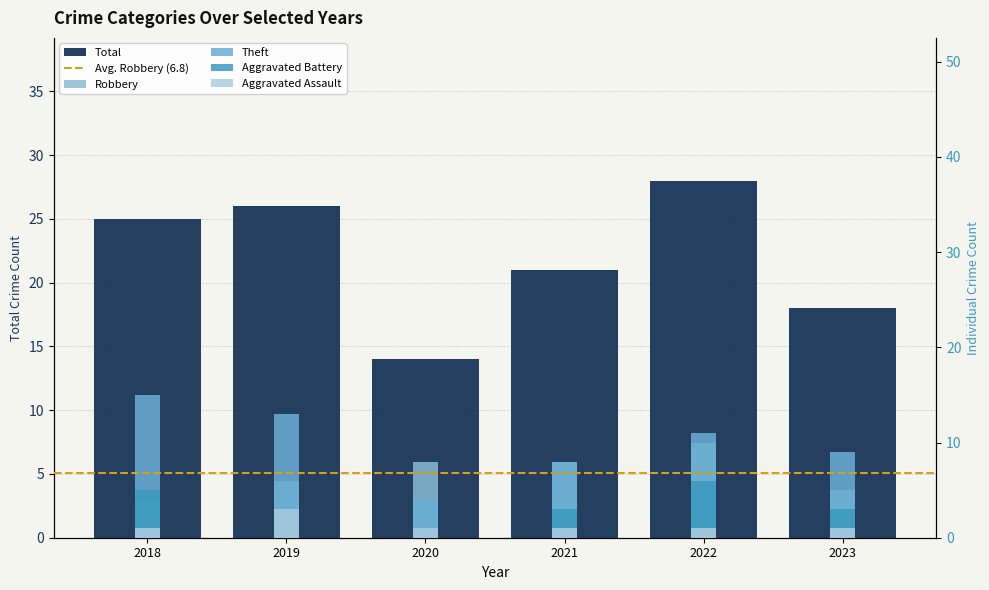

What is the sum of all Aggravated Assault values?

8